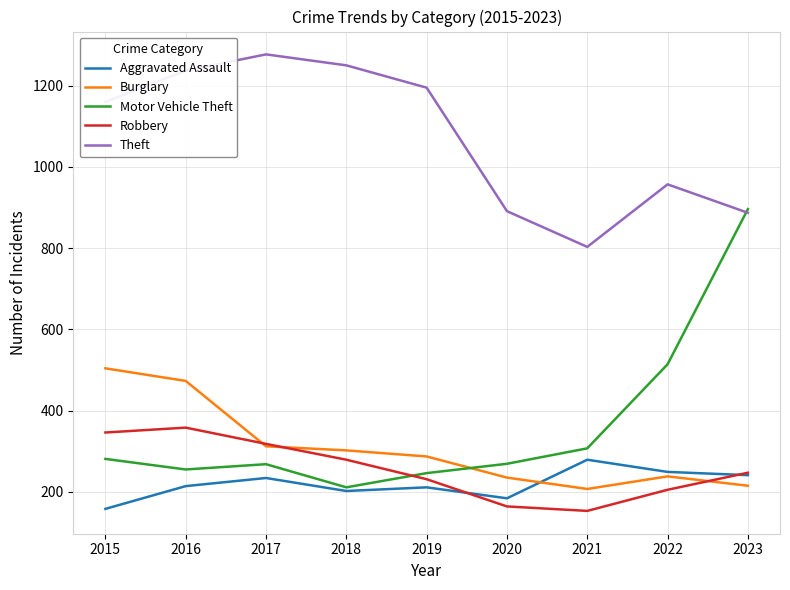

List the series in order of their peak value, highest first.

Theft, Motor Vehicle Theft, Burglary, Robbery, Aggravated Assault